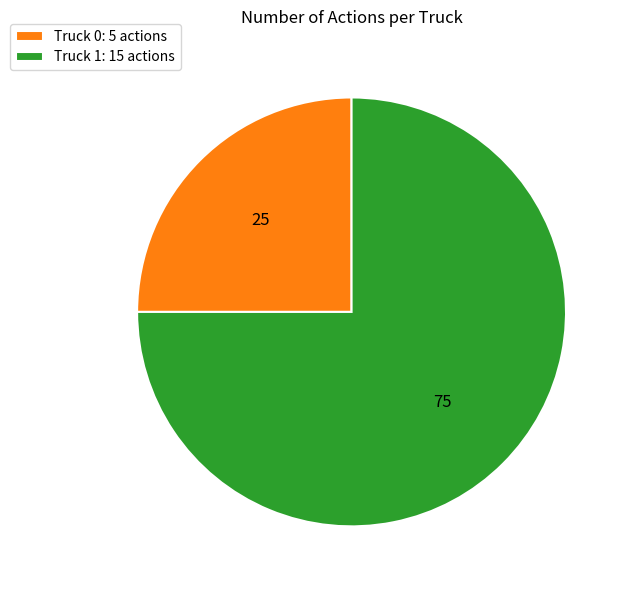

What is the ratio of the value at Truck 1: 15 actions to the value at Truck 0: 5 actions?

3.0